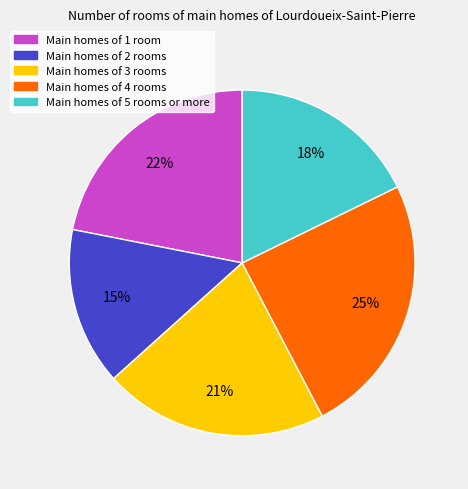

Rank the categories by value from lowest to highest.

Main homes of 2 rooms, Main homes of 5 rooms or more, Main homes of 3 rooms, Main homes of 1 room, Main homes of 4 rooms